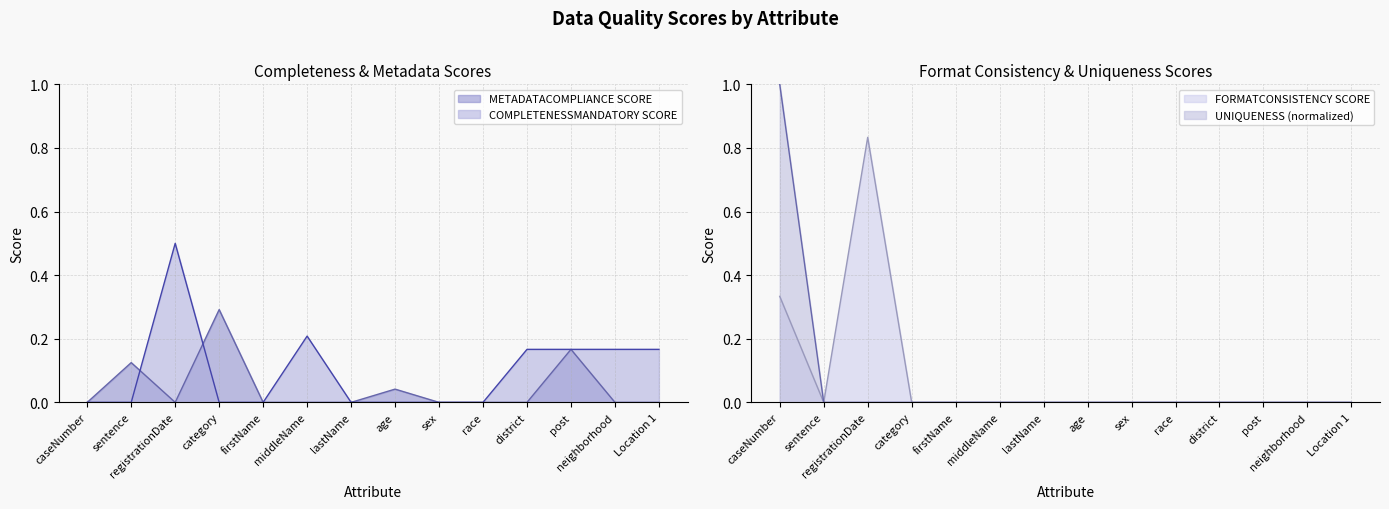

What position from the left is district?

11